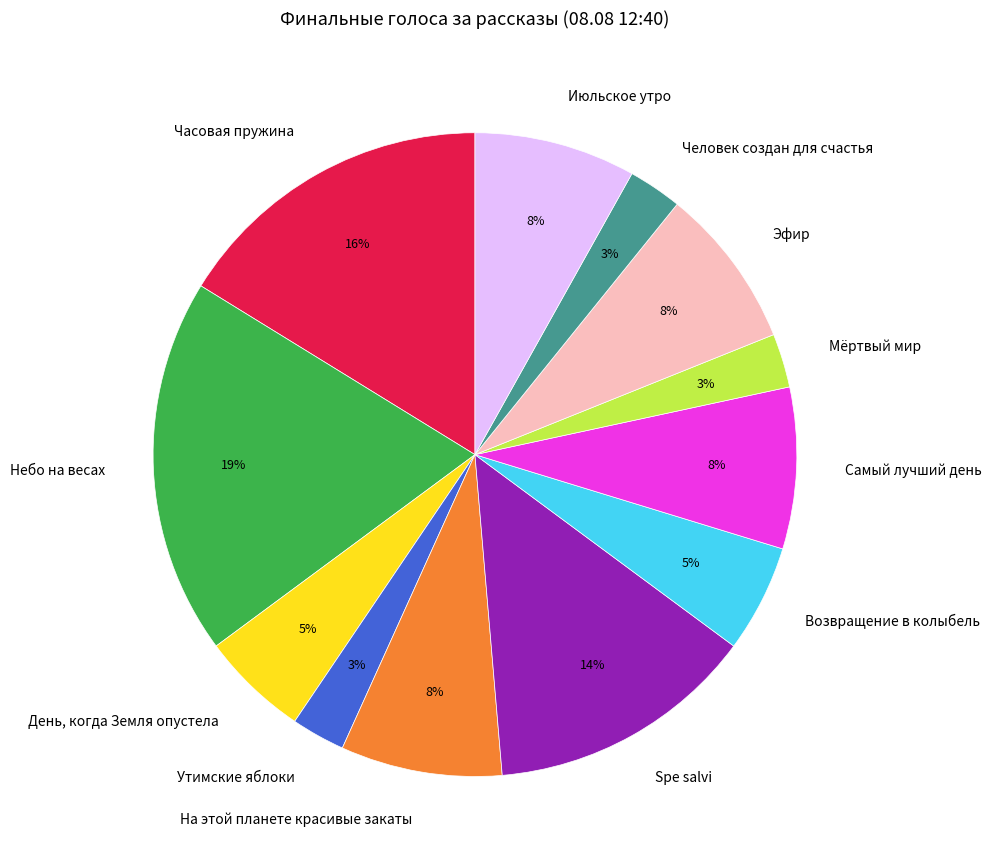

Which slice is the largest?

Небо на весах